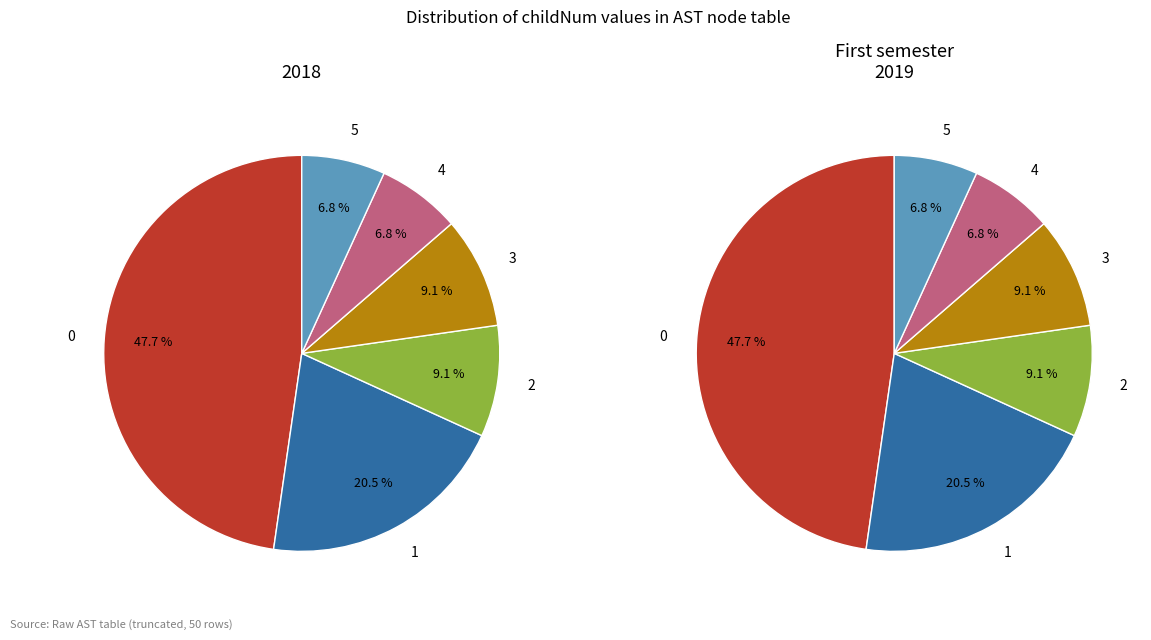

To the nearest percent, what is the difference between the 4 and 1 slice percentages?

14%